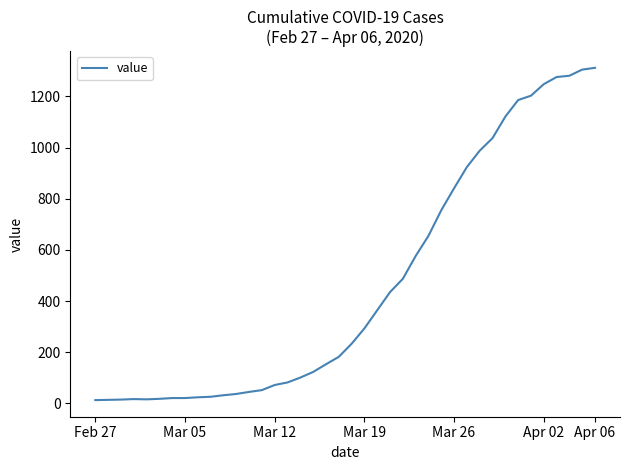

Does the chart display data point markers on the line(s)?

No